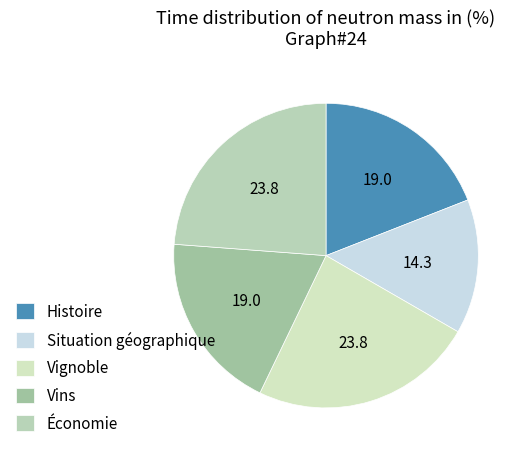

Does Vignoble represent more than half of the total?

No